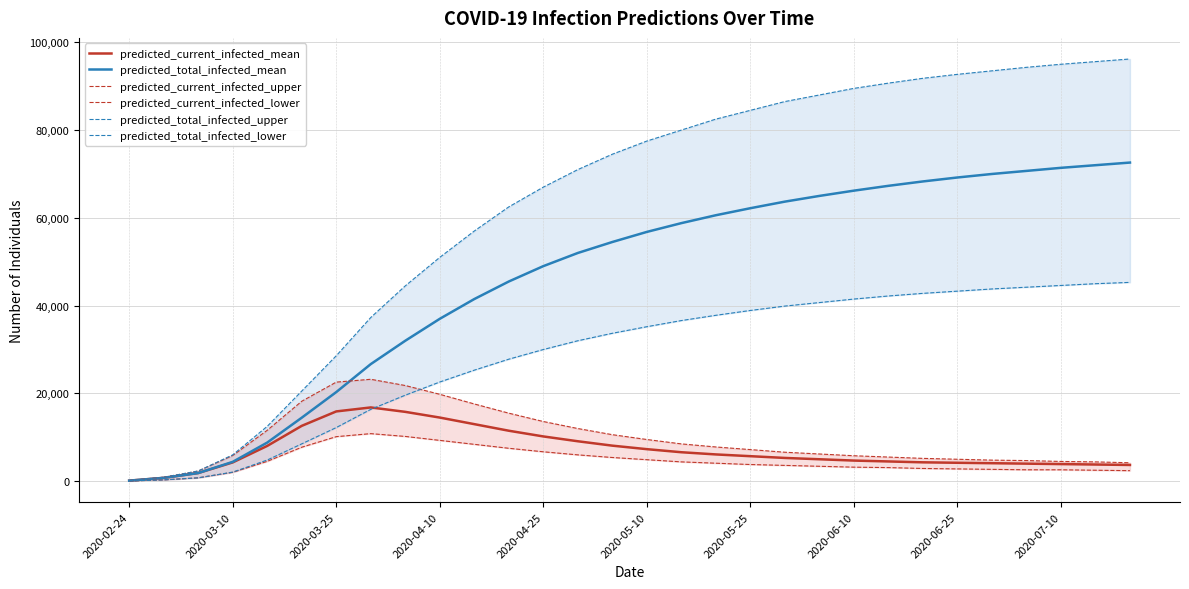

Where does the predicted_total_infected_mean series first go above 56800?

16